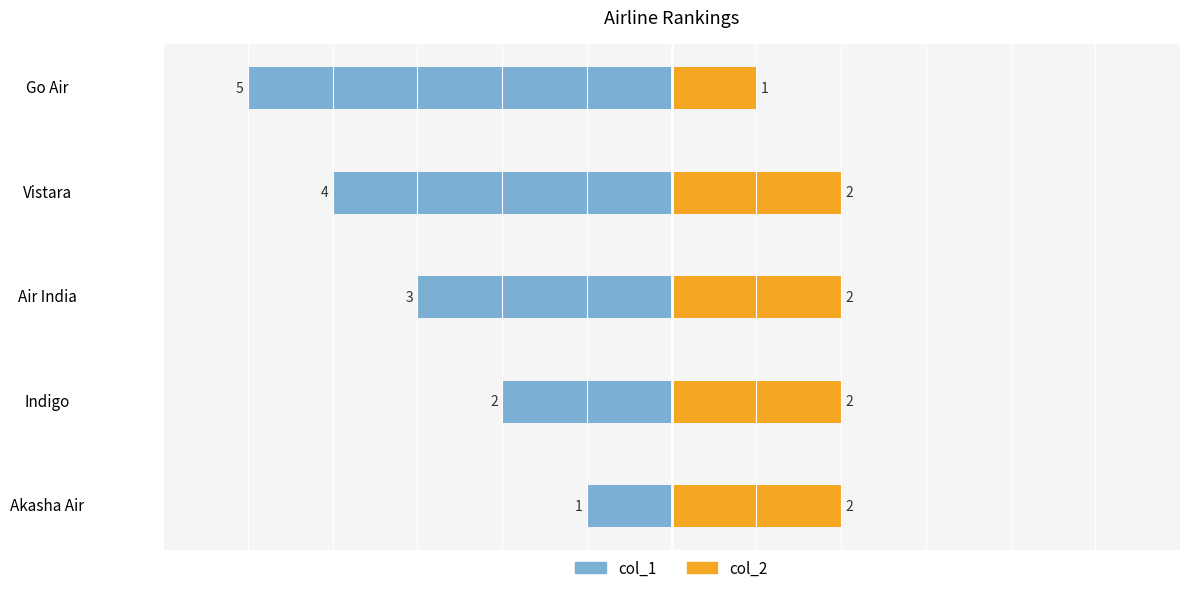

What is the sum of the col_2 values at Go Air and Vistara?

3